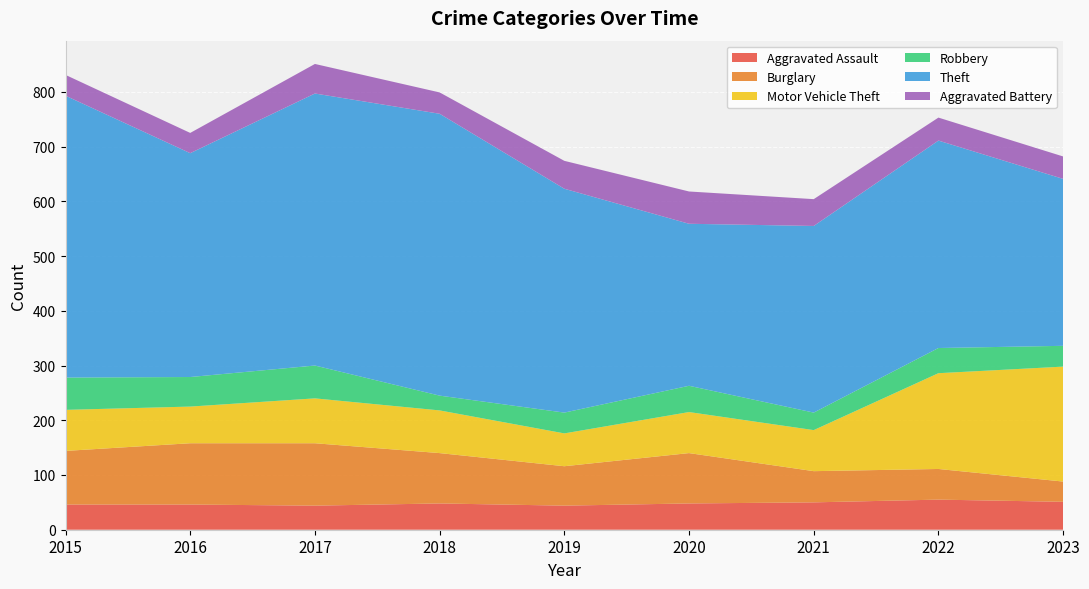

Reading left to right, transcribe all the data shown in this chart.

Aggravated Assault: 2015=46	2016=46	2017=44	2018=48	2019=44	2020=48	2021=50	2022=55	2023=51
Burglary: 2015=98	2016=112	2017=114	2018=92	2019=72	2020=92	2021=57	2022=56	2023=37
Motor Vehicle Theft: 2015=75	2016=67	2017=82	2018=78	2019=60	2020=75	2021=75	2022=175	2023=210
Robbery: 2015=59	2016=54	2017=60	2018=27	2019=38	2020=48	2021=32	2022=46	2023=38
Theft: 2015=515	2016=409	2017=497	2018=515	2019=409	2020=296	2021=341	2022=379	2023=305
Aggravated Battery: 2015=38	2016=37	2017=54	2018=39	2019=51	2020=59	2021=49	2022=42	2023=41